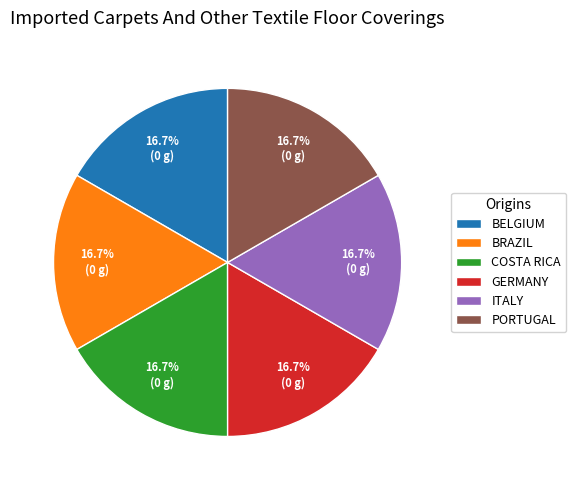

Is there any slice that represents more than half of the pie?

No